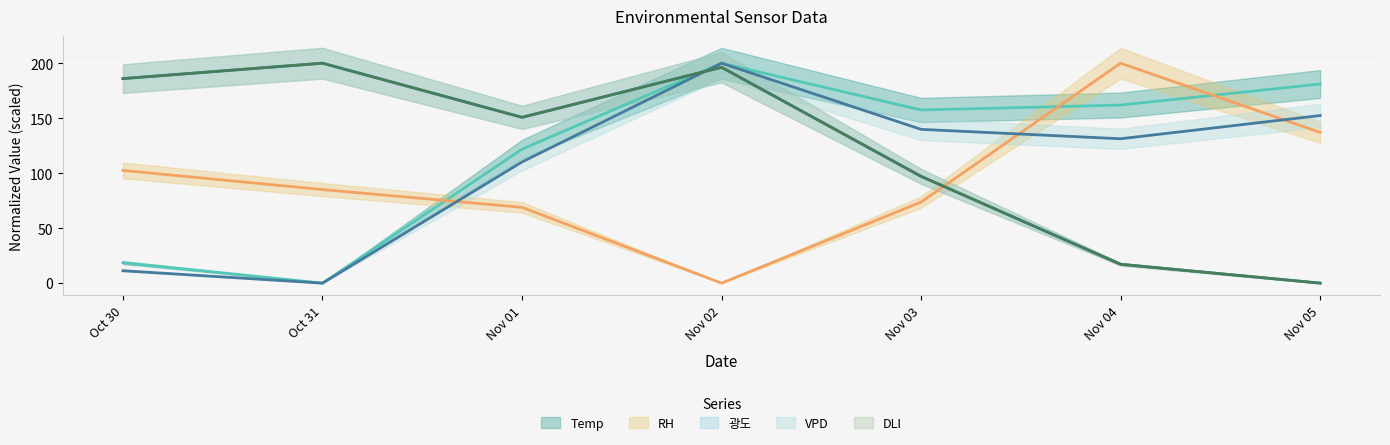

What is the greatest value displayed?

200.0